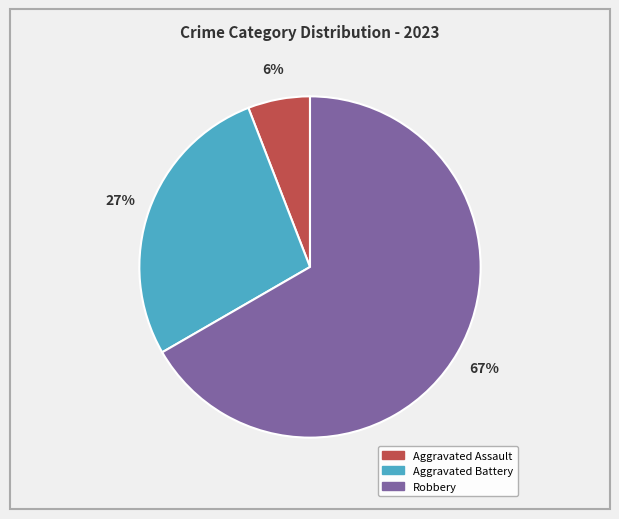

To the nearest percent, what is the difference between the largest and smallest slice percentages?

61%